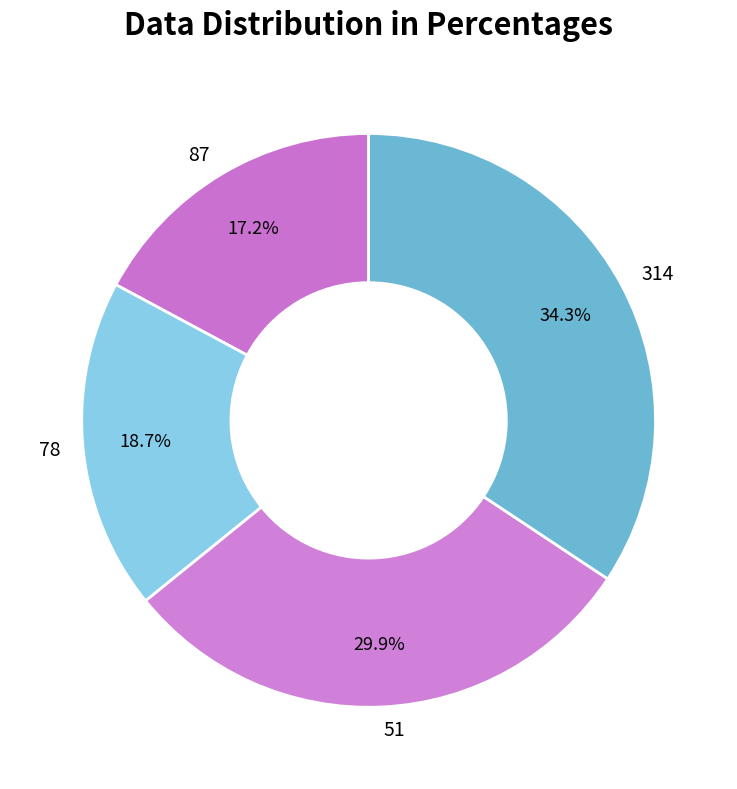

Do 78 and 51 together represent more than half of the pie?

No